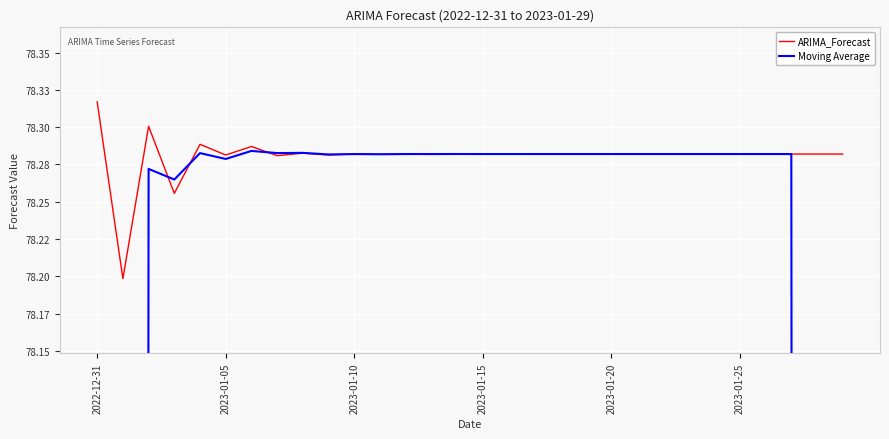

What are all the series names shown in the legend?

ARIMA_Forecast, Moving Average